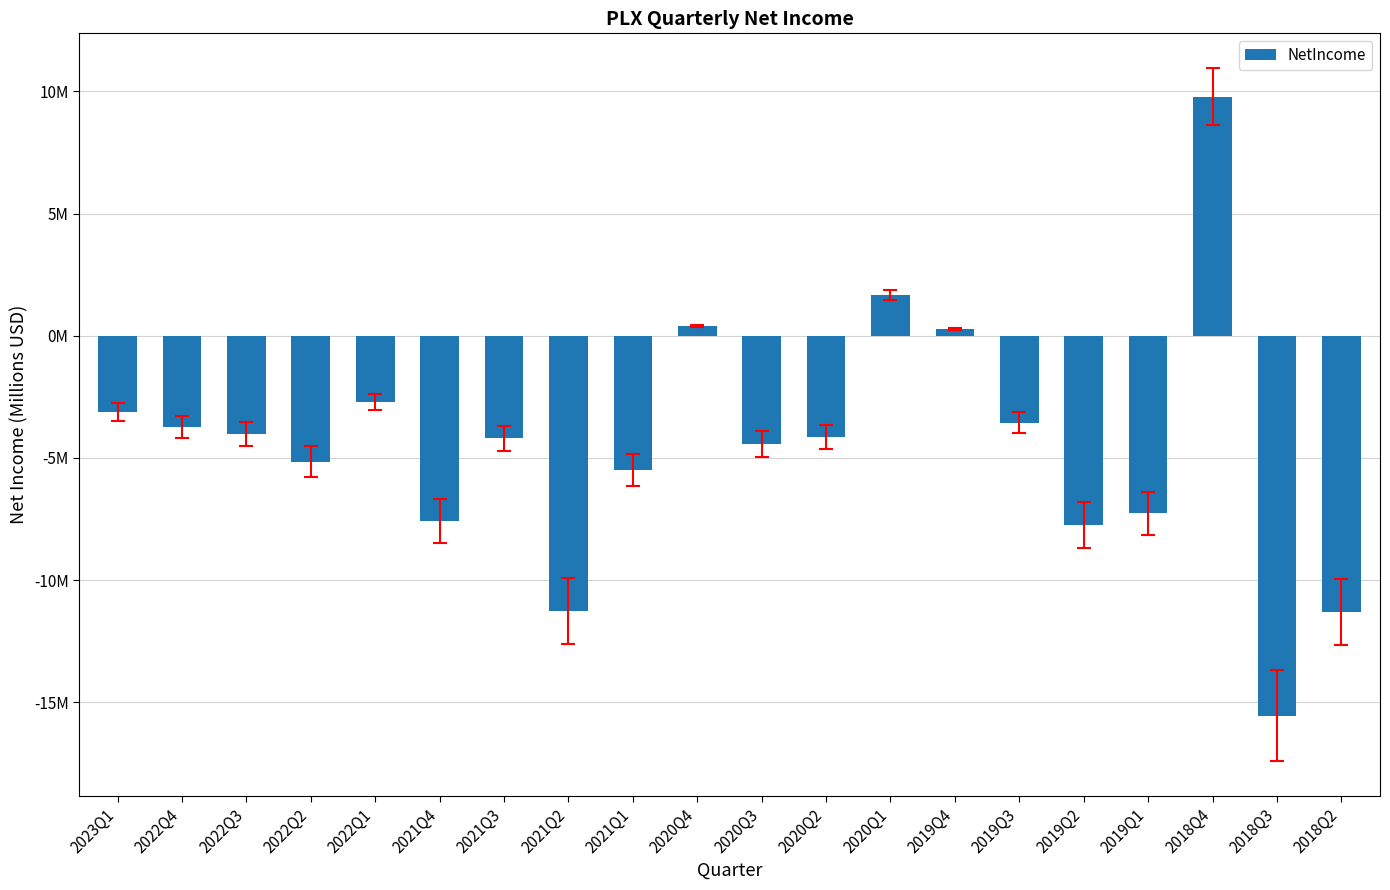

True or false: the data shows -7.6 at 2021Q4.

True